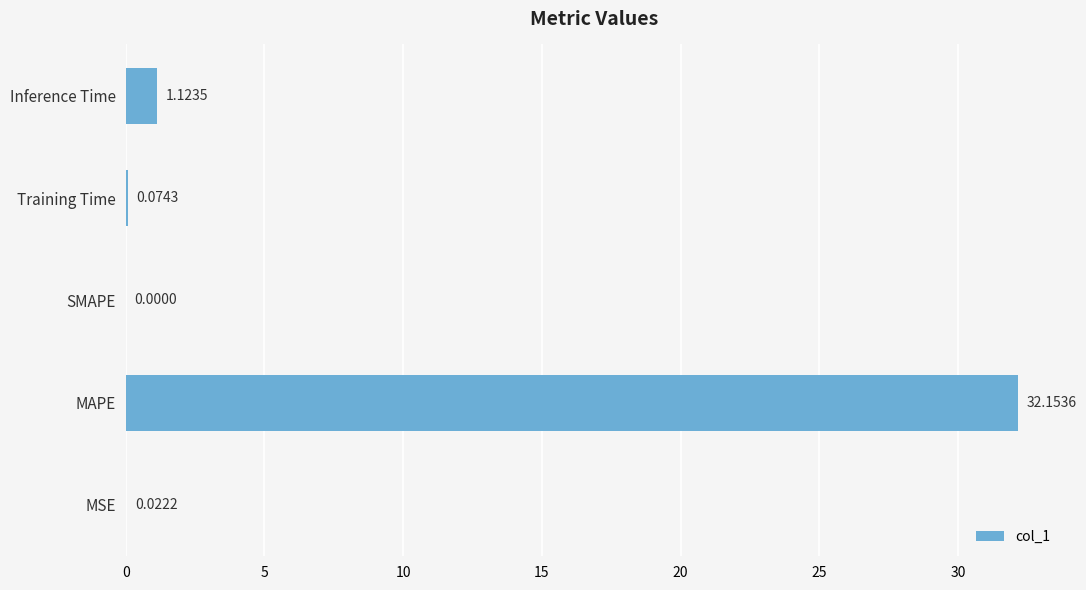

At which label is the value closest to 16?

Inference Time